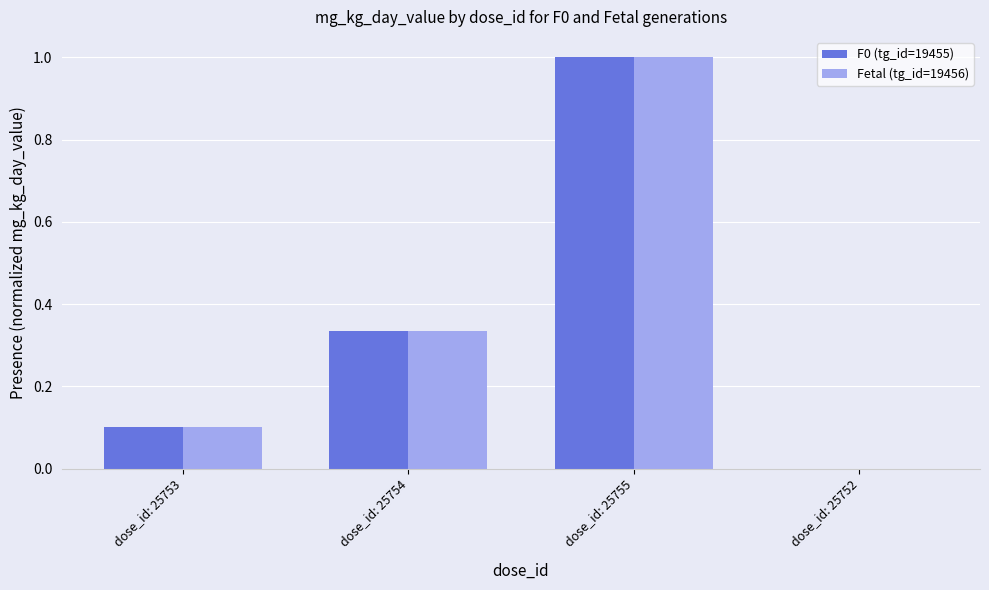

Is the value of Fetal (tg_id=19456) at dose_id: 25755 greater than the value of F0 (tg_id=19455) at dose_id: 25754?

Yes